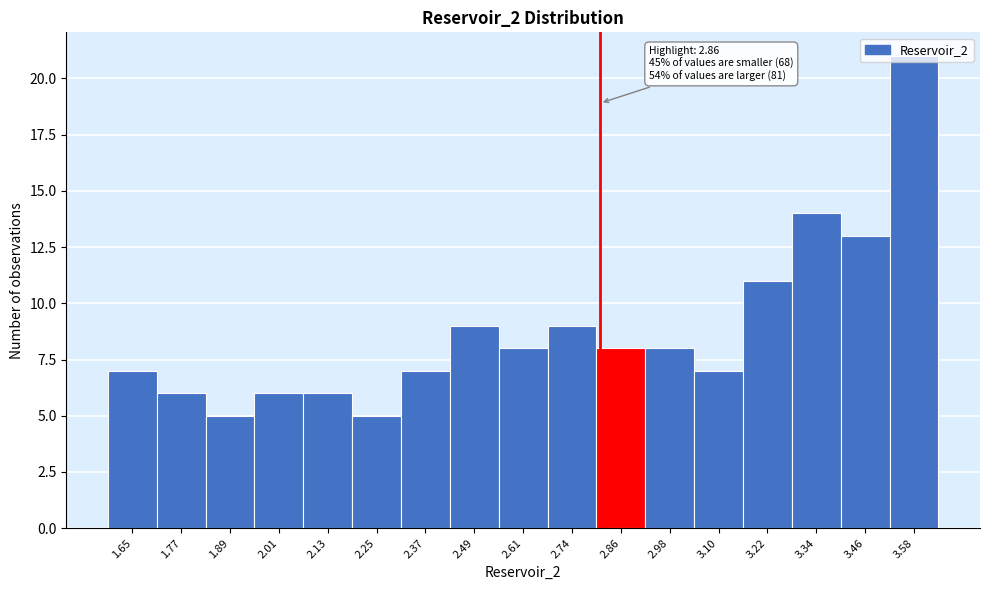

What is the sum of the values at 2.86 and 2.25?

13